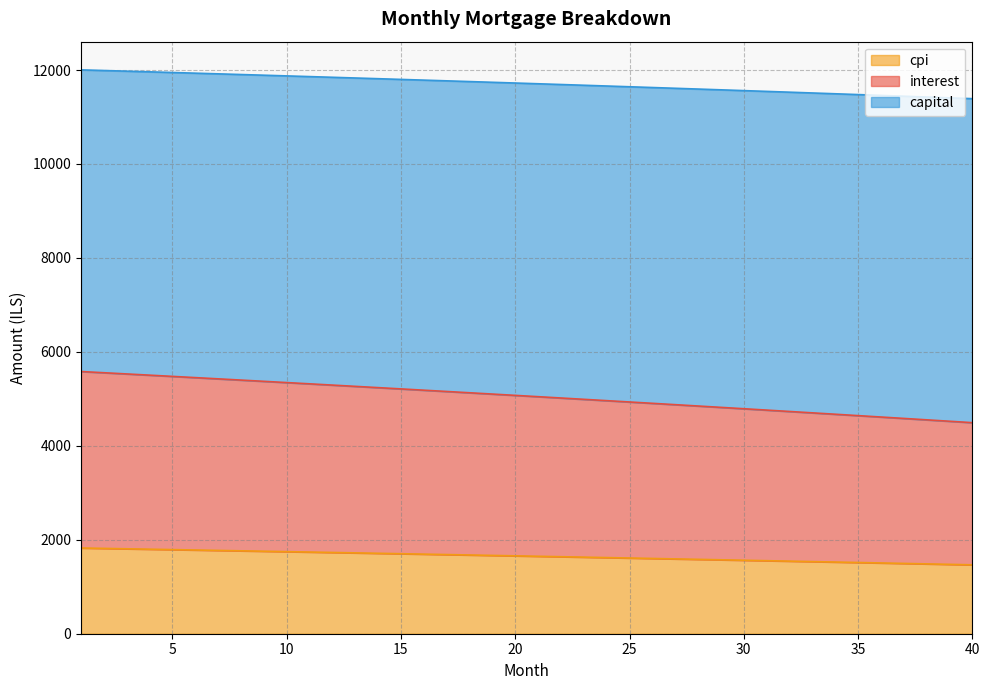

What is the maximum value for cpi?

1824.9